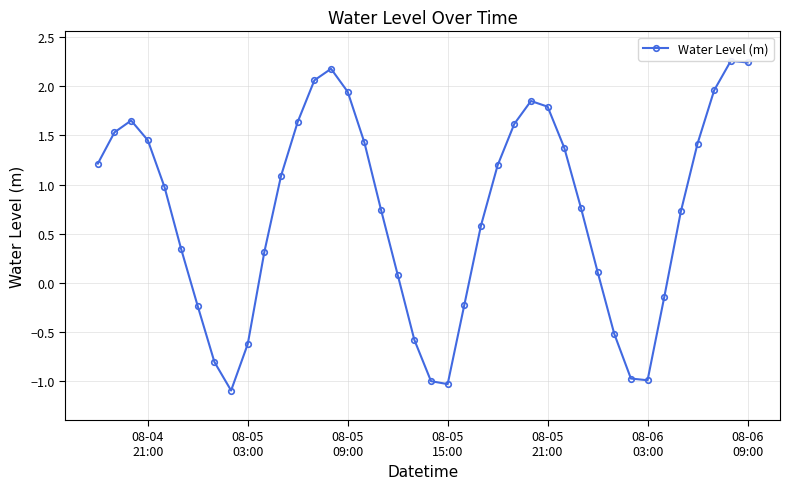

What is the difference between the maximum and second lowest values?

3.3